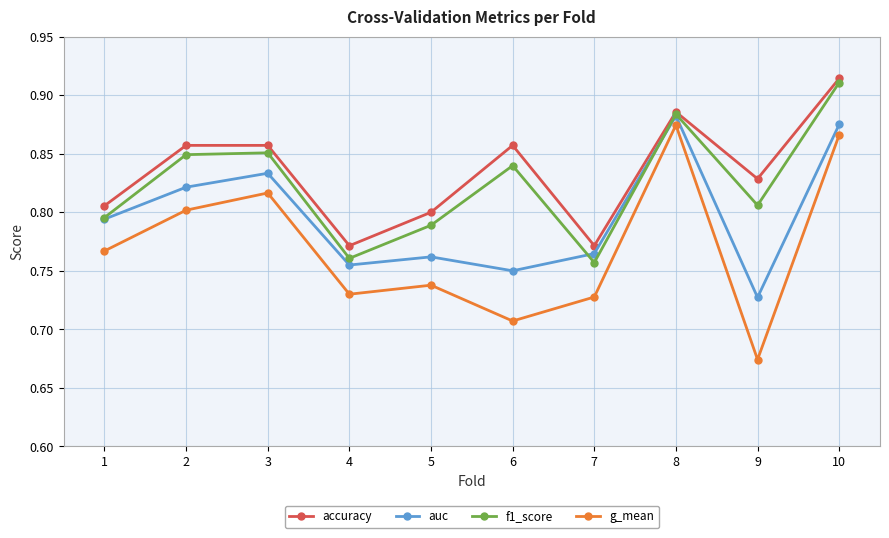

Where is auc nearest to the value 0?

9